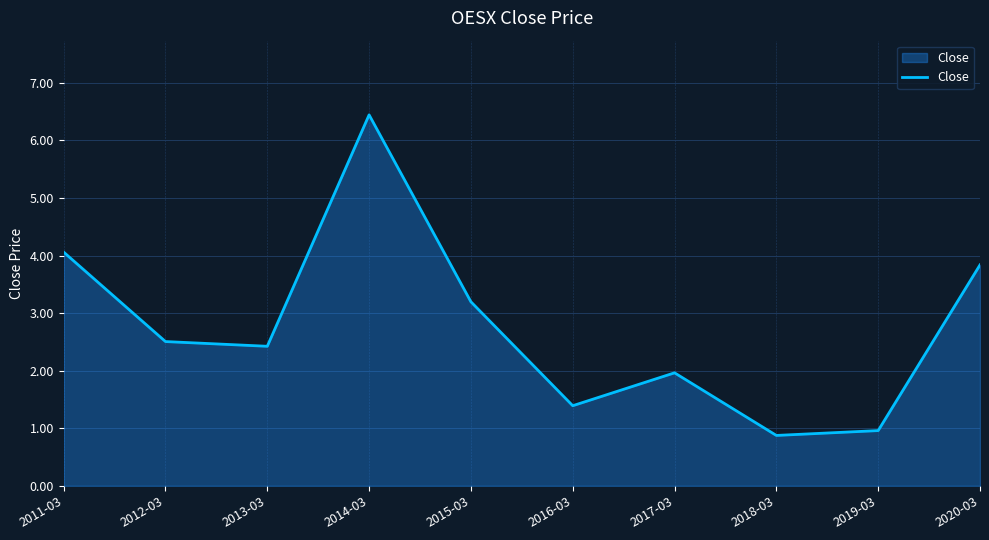

Where does the data first go above 2?

2011-03